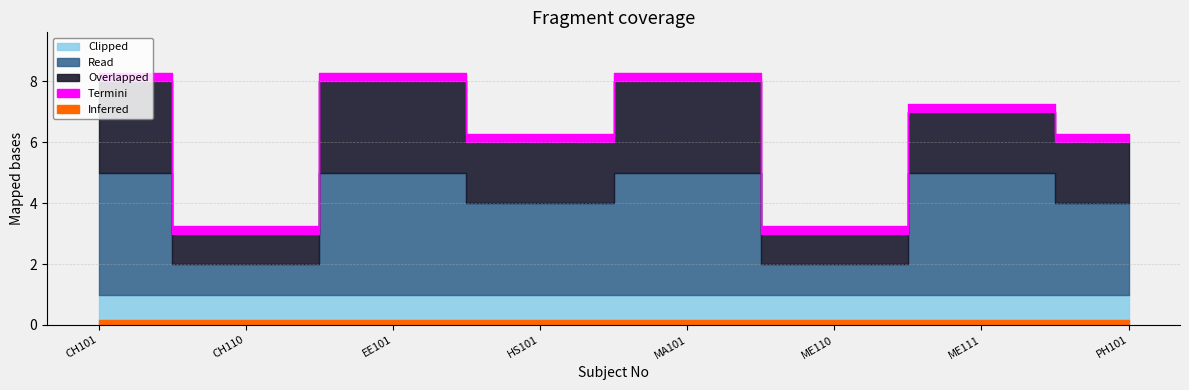

True or false: Credit has a value of 13 at CH101.

False